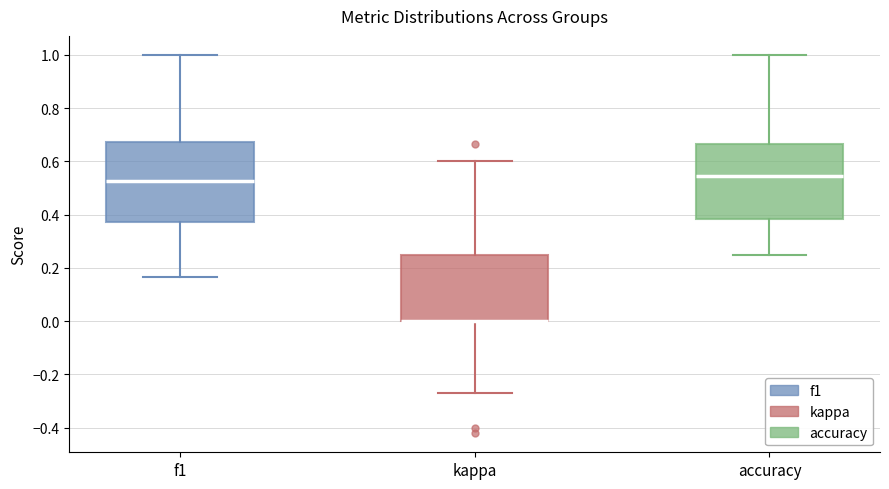

Reading left to right, transcribe this box plot: for each box, give where its median line is, the range the box spans, and where its two whiskers end, as read against the y-axis. The values are not printed on the chart, so give them approximately, as read against the axis.

f1: median 0.52, box 0.38 to 0.68, whiskers 0.16 to 1.00
kappa: median 0.00 (drawn on the box's lower edge), box 0.00 to 0.26, whiskers -0.26 to 0.60
accuracy: median 0.54, box 0.38 to 0.66, whiskers 0.26 to 1.00